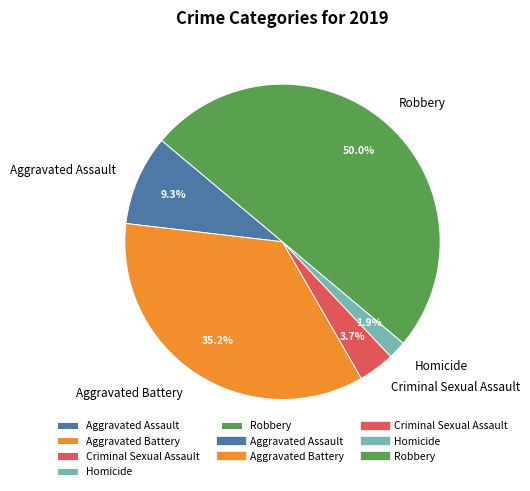

Is the sum of Robbery and Homicide greater than half?

Yes